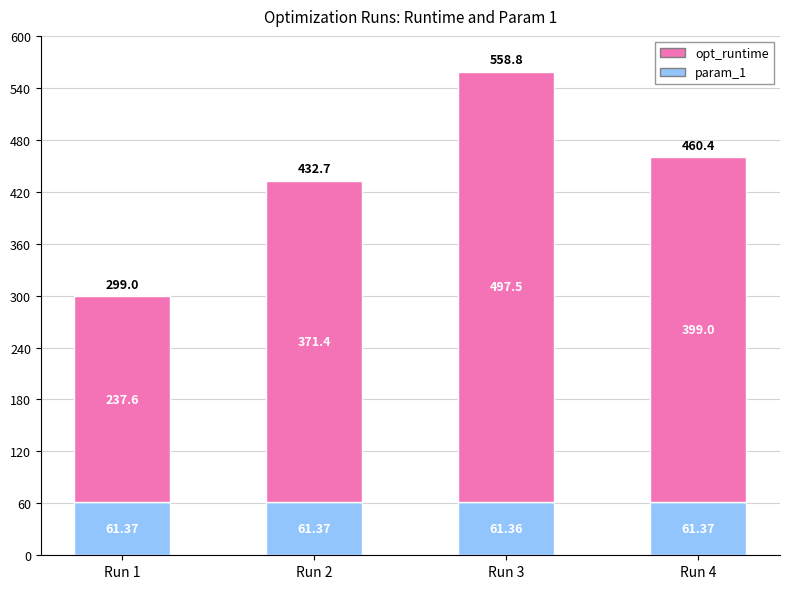

At which category is the sum across all series the highest?

Run 3